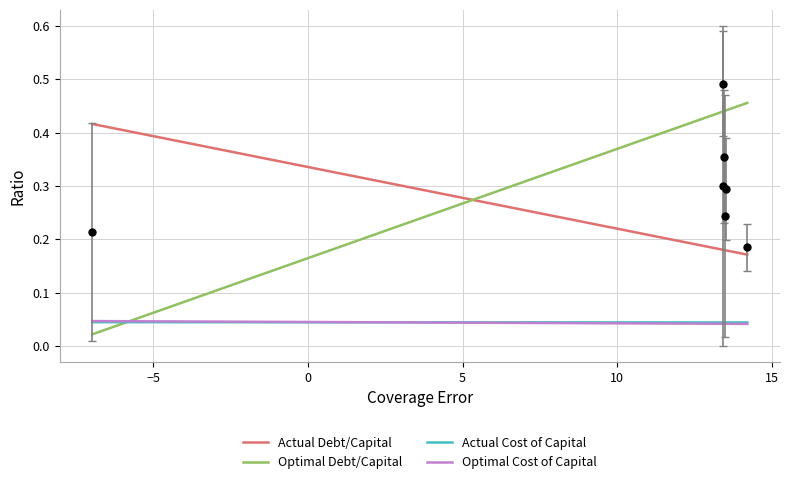

Is this an area chart (filled region under the line)?

No